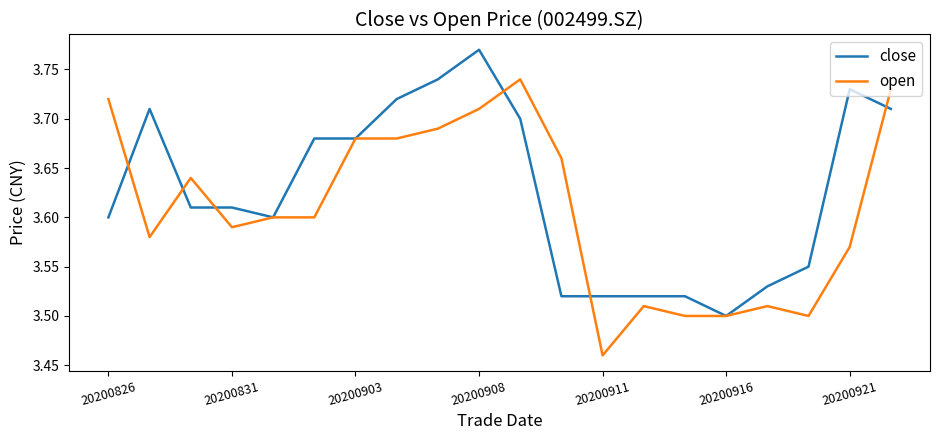

Count the close values in the range 3 to 4.

20